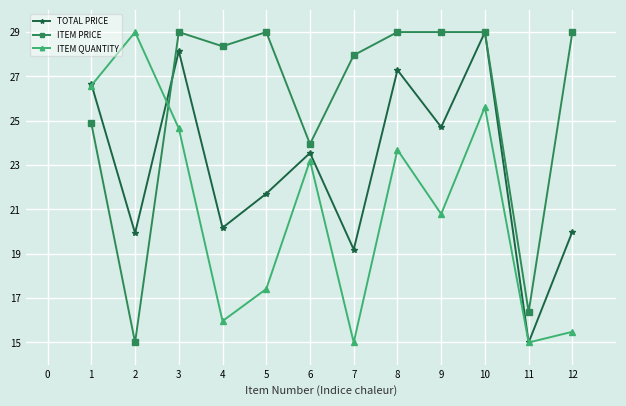

What is the average value of the ITEM PRICE series?

25.9